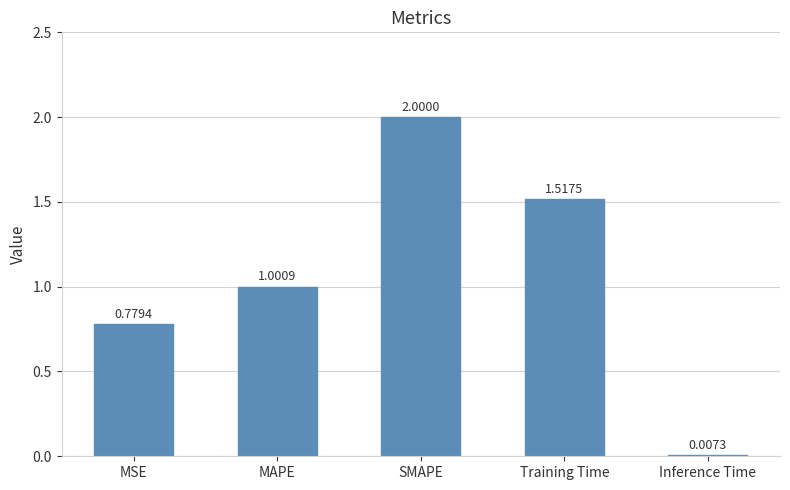

Which label corresponds to the largest value in the chart?

SMAPE